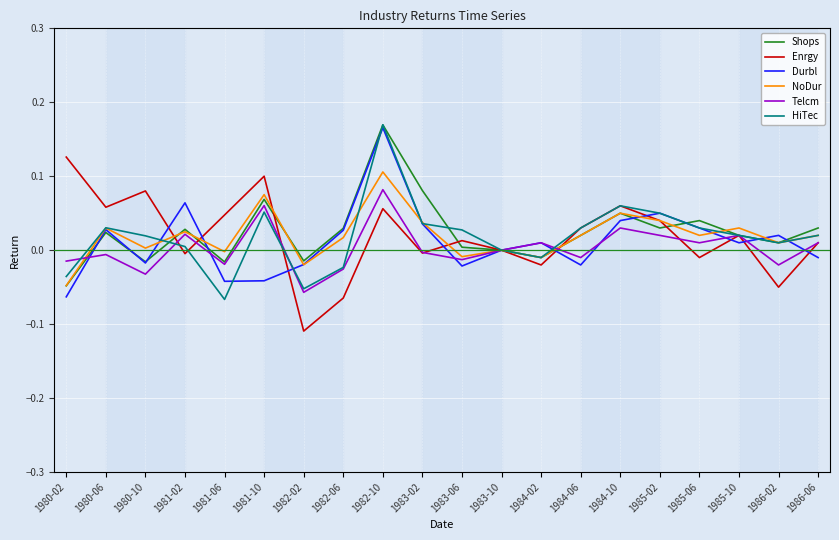

What position from the left is 1986-02?

19